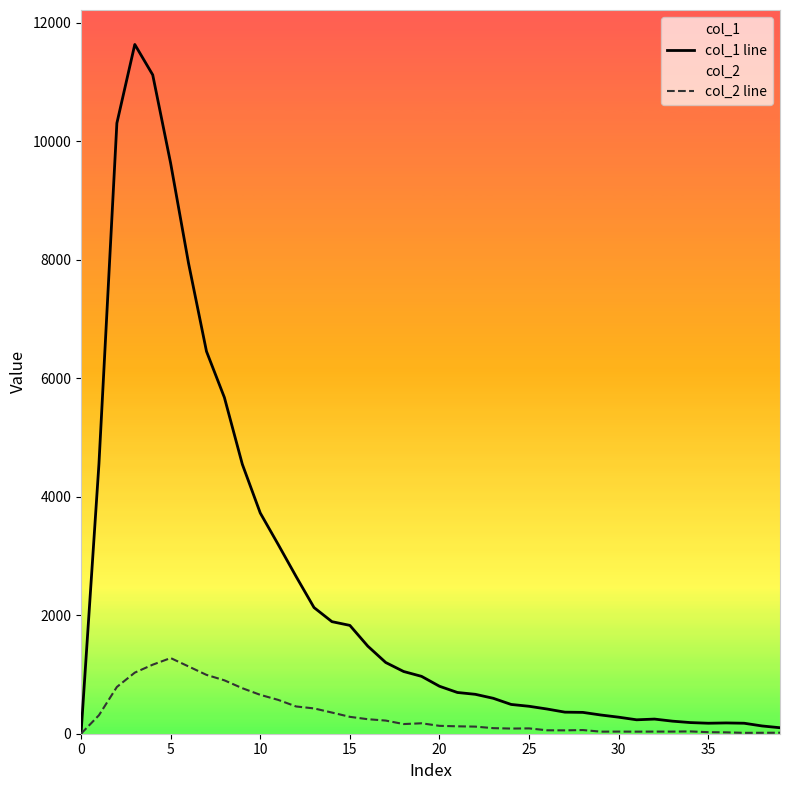

The value of col_1 line at 36 is 99. True or false?

False